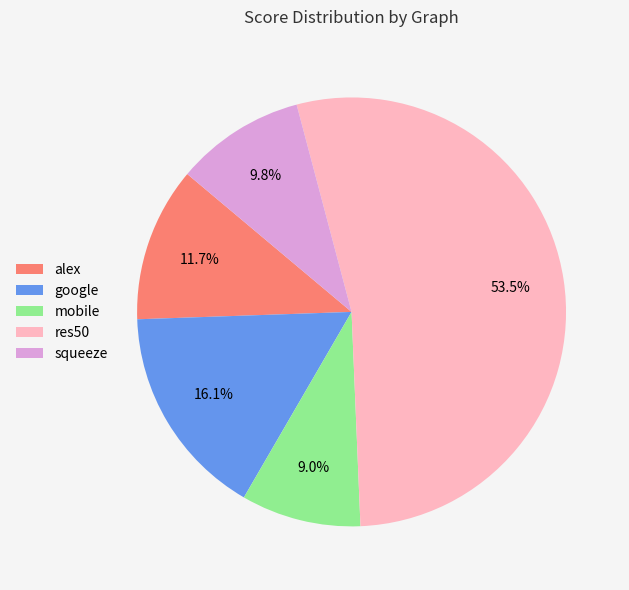

Is the sum of google and squeeze greater than half?

No